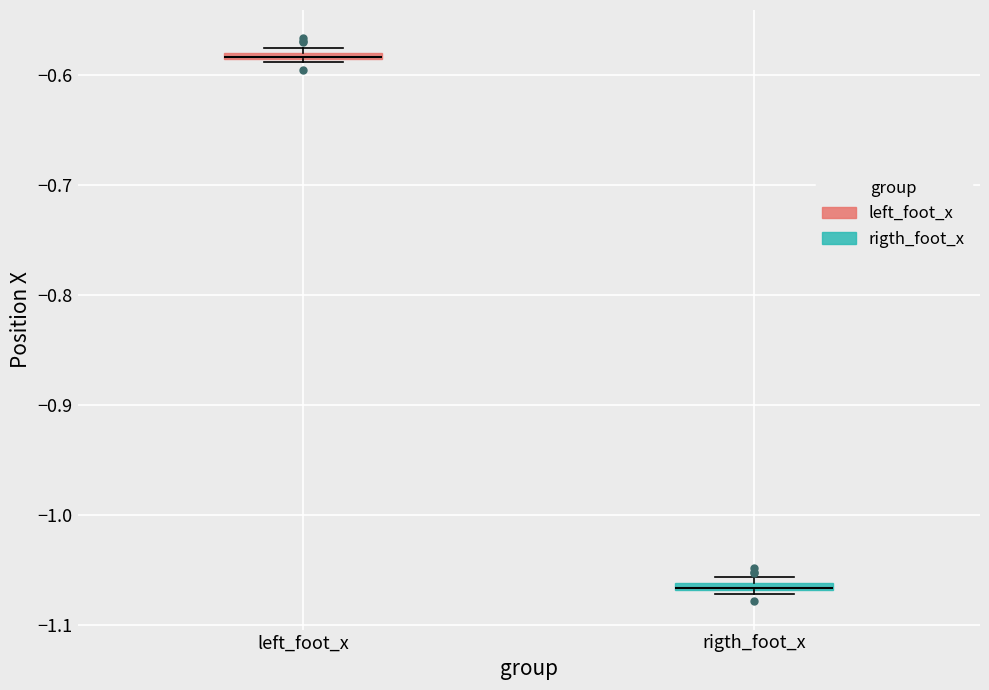

Where is the upper edge of the box for rigth_foot_x on the y-axis? The values are not printed on the chart, so give them approximately, as read against the axis.

-1.06